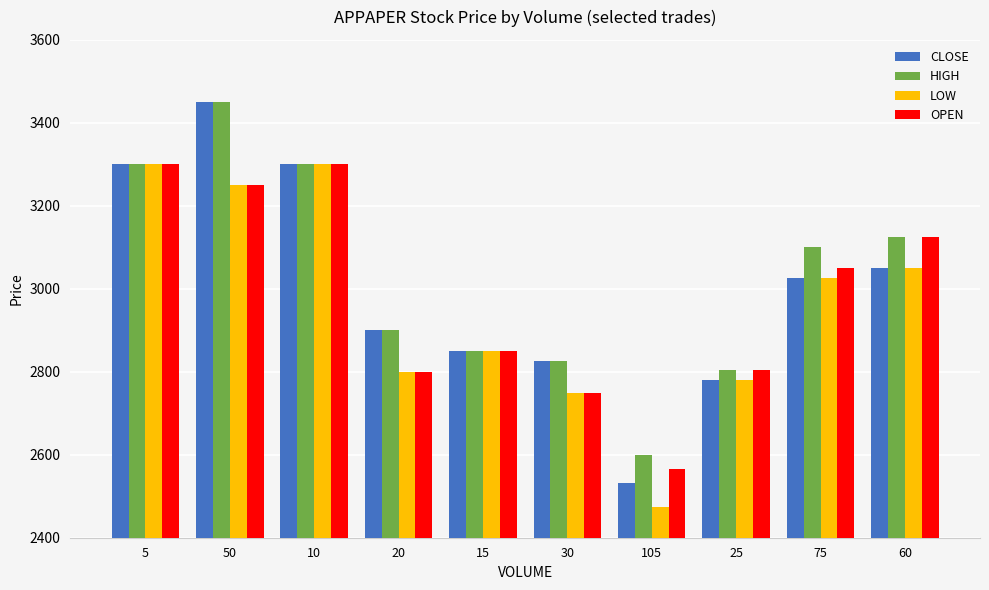

How many bars are there in each group?

4